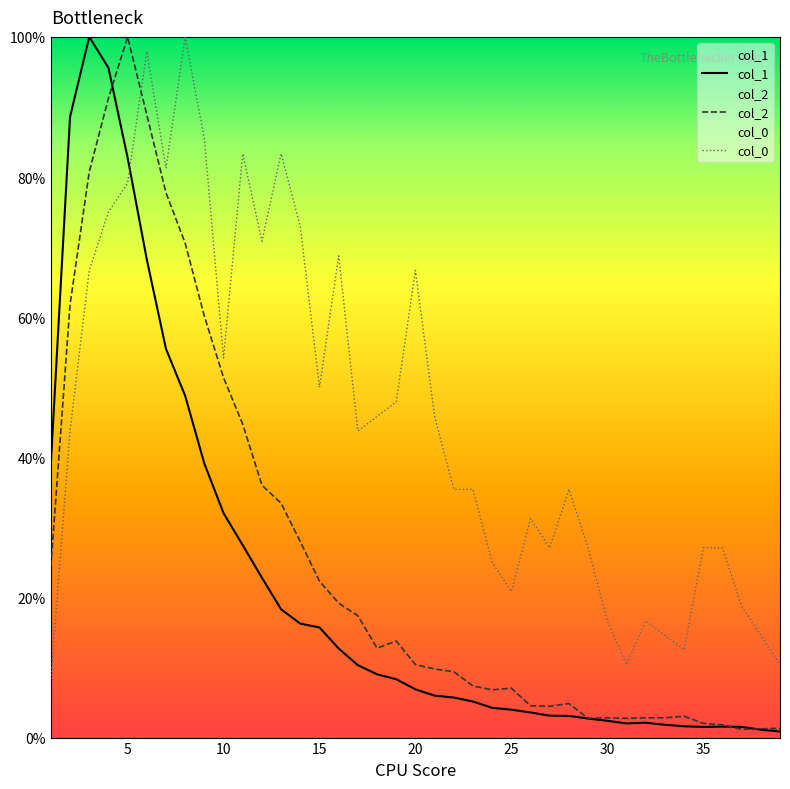

List the series in order of their overall mean, highest first.

col_0, col_2, col_1